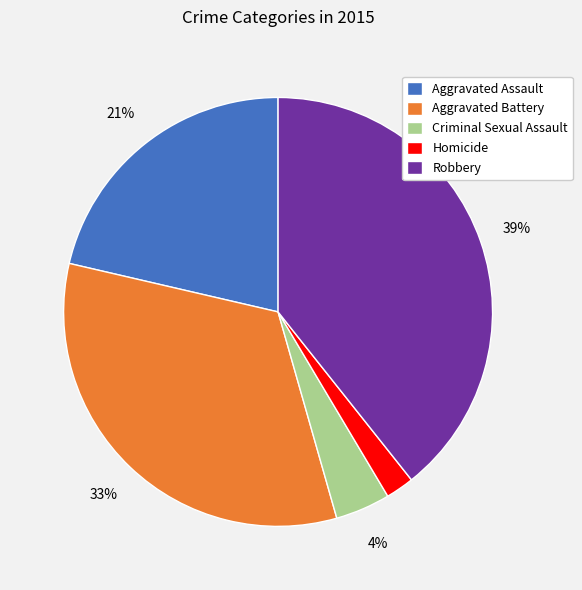

Does Homicide account for over 50% of the chart?

No